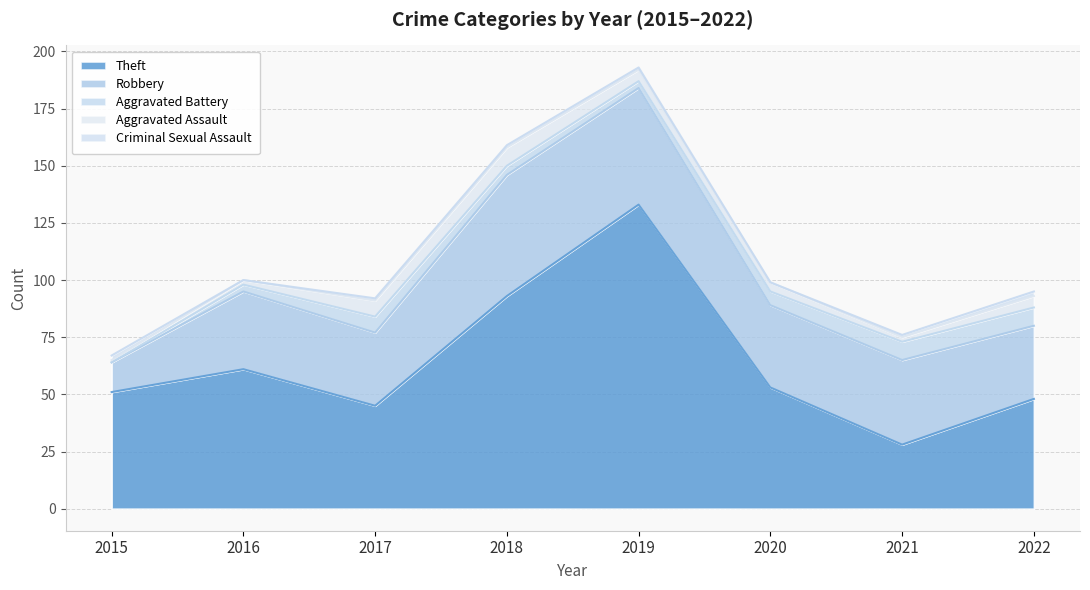

How many lines are shown in the chart?

5